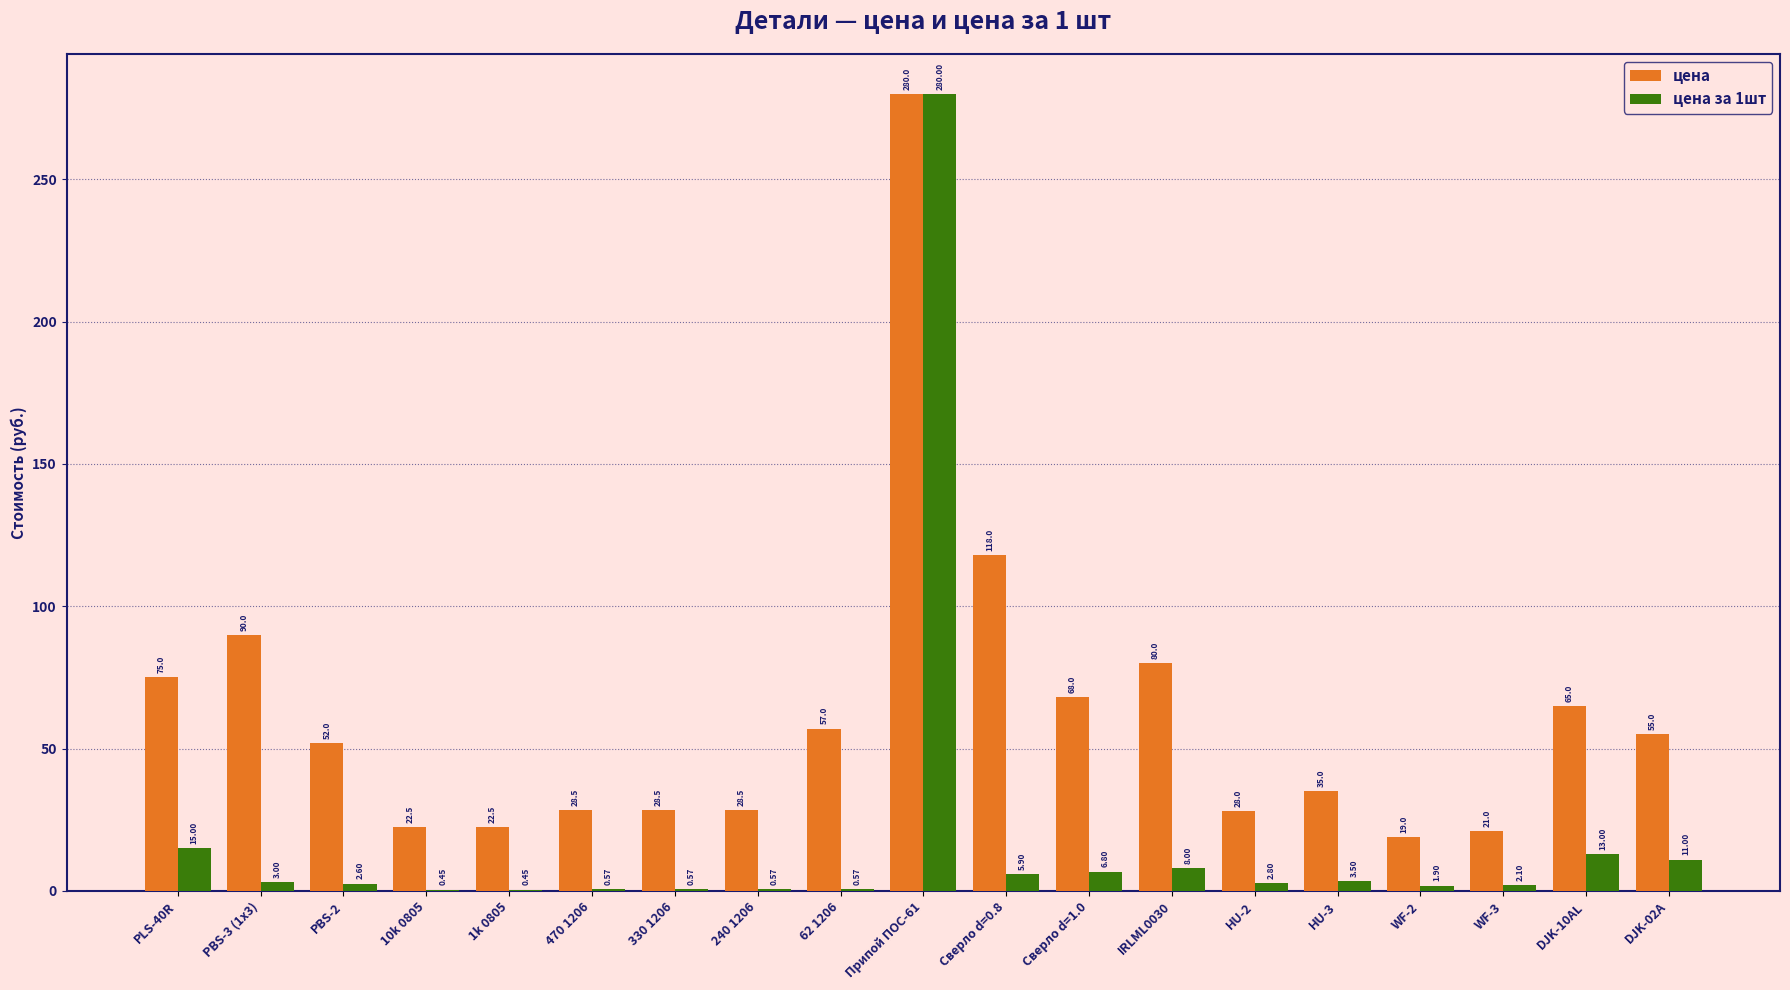

What are all the series names shown in the legend?

цена, цена за 1шт